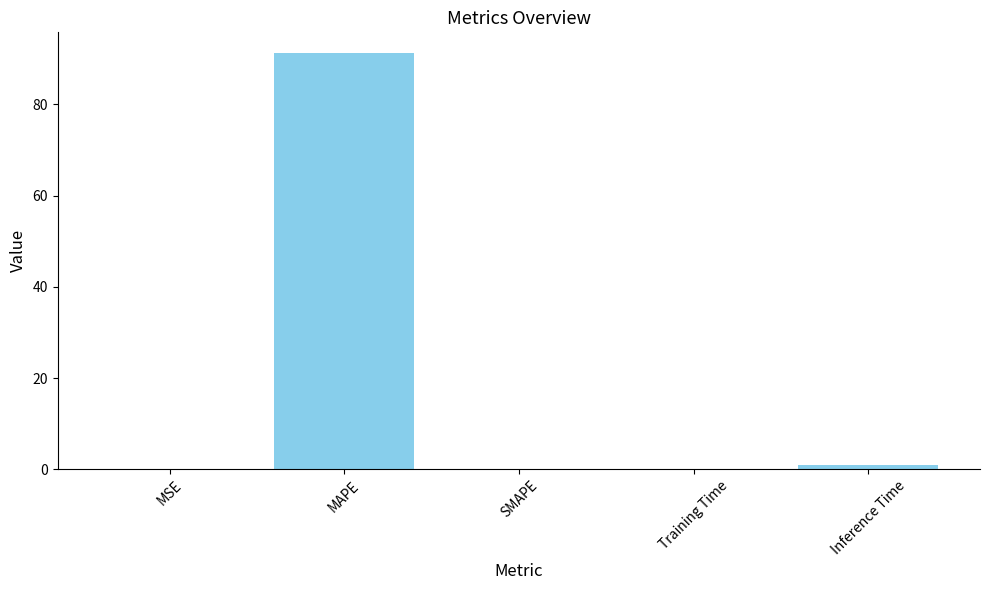

Count the number of categories in the chart.

5